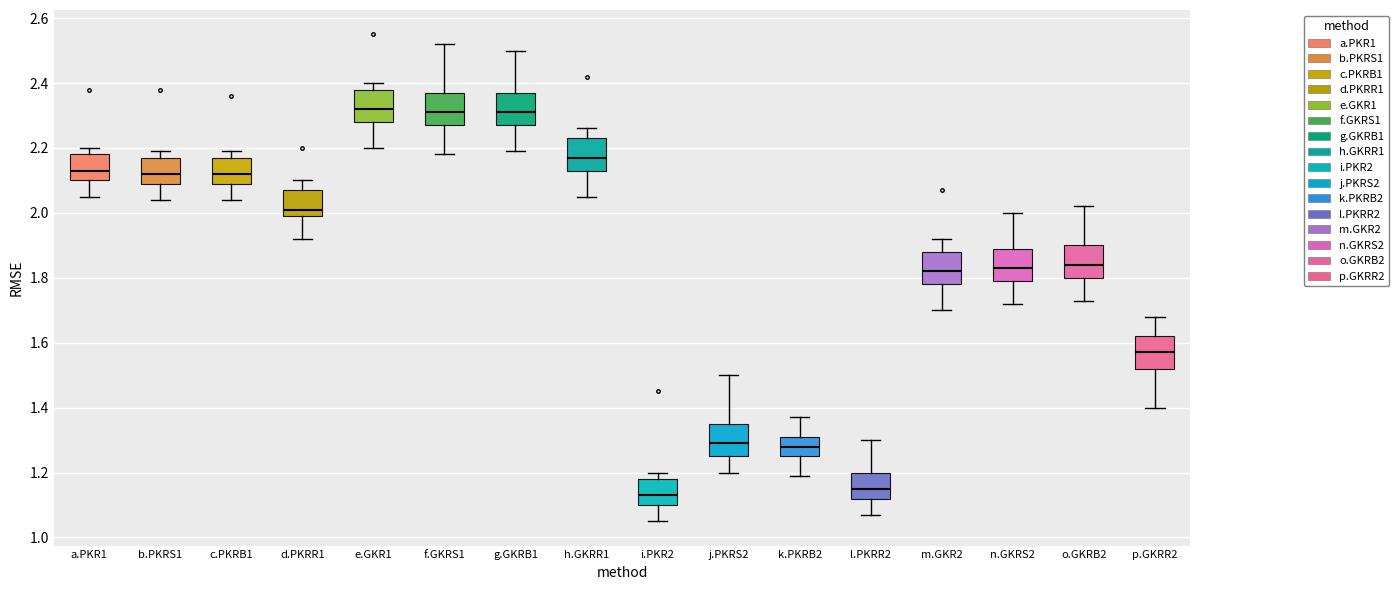

Reading left to right, read every box against the y-axis: the position of its median line, the range the box covers, and the ends of its whiskers. The values are not printed on the chart, so give them approximately, as read against the axis.

a.PKR1: median 2.14, box 2.10 to 2.18, whiskers 2.06 to 2.20
b.PKRS1: median 2.12, box 2.10 to 2.18, whiskers 2.04 to 2.20
c.PKRB1: median 2.12, box 2.10 to 2.18, whiskers 2.04 to 2.20
d.PKRR1: median 2.02, box 2.00 to 2.08, whiskers 1.92 to 2.10
e.GKR1: median 2.32, box 2.28 to 2.38, whiskers 2.20 to 2.40
f.GKRS1: median 2.32, box 2.28 to 2.38, whiskers 2.18 to 2.52
g.GKRB1: median 2.32, box 2.28 to 2.38, whiskers 2.20 to 2.50
h.GKRR1: median 2.18, box 2.14 to 2.24, whiskers 2.06 to 2.26
i.PKR2: median 1.14, box 1.10 to 1.18, whiskers 1.06 to 1.20
j.PKRS2: median 1.30, box 1.26 to 1.36, whiskers 1.20 to 1.50
k.PKRB2: median 1.28, box 1.26 to 1.32, whiskers 1.20 to 1.38
l.PKRR2: median 1.16, box 1.12 to 1.20, whiskers 1.08 to 1.30
m.GKR2: median 1.82, box 1.78 to 1.88, whiskers 1.70 to 1.92
n.GKRS2: median 1.84, box 1.80 to 1.90, whiskers 1.72 to 2.00
o.GKRB2: median 1.84, box 1.80 to 1.90, whiskers 1.74 to 2.02
p.GKRR2: median 1.58, box 1.52 to 1.62, whiskers 1.40 to 1.68